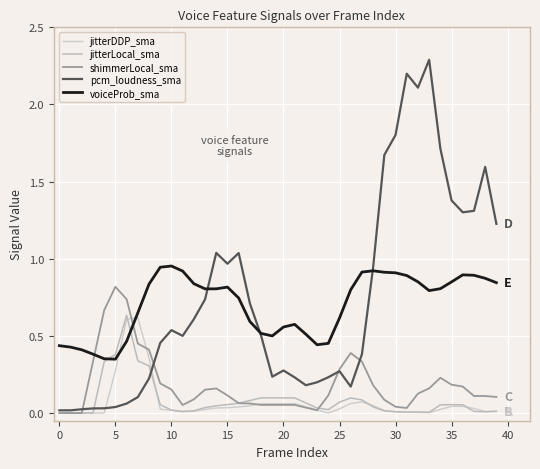

How many interior local peaks does the shimmerLocal_sma series have?

4